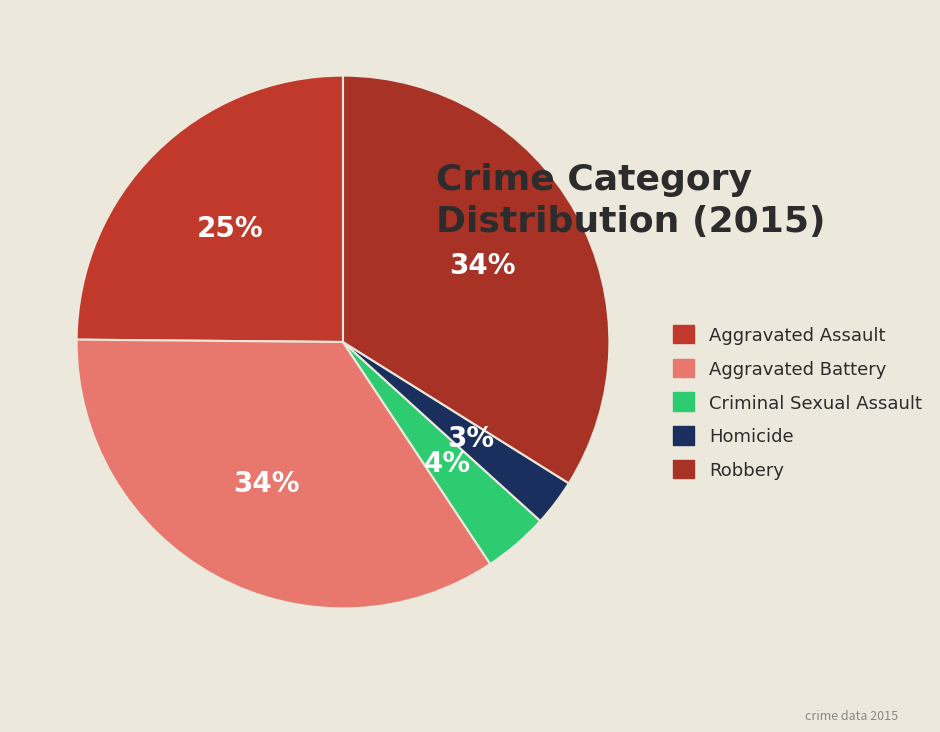

Does Homicide represent more than half of the total?

No